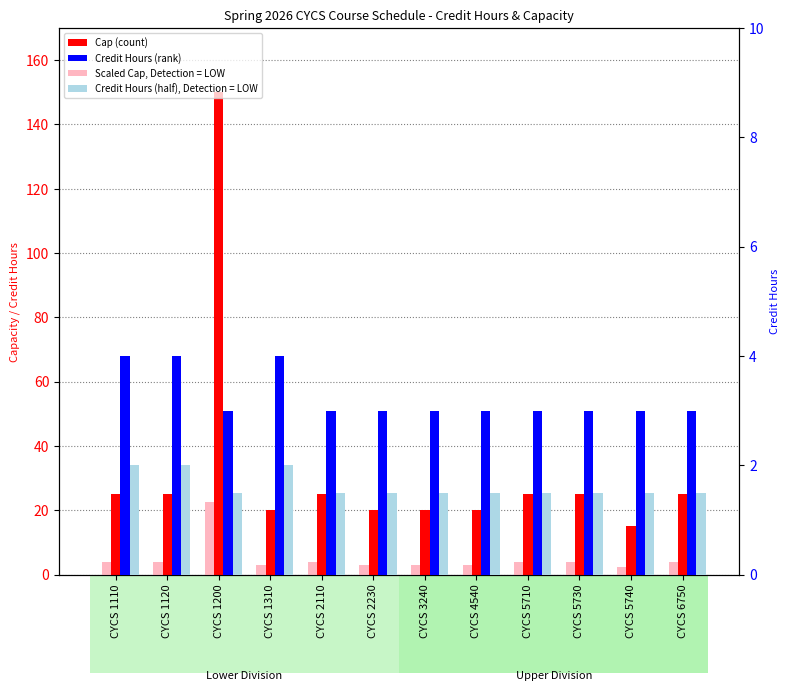

Is it true that Waitlist Cap (scaled) equals 5.0 at CYCS 3240?

False